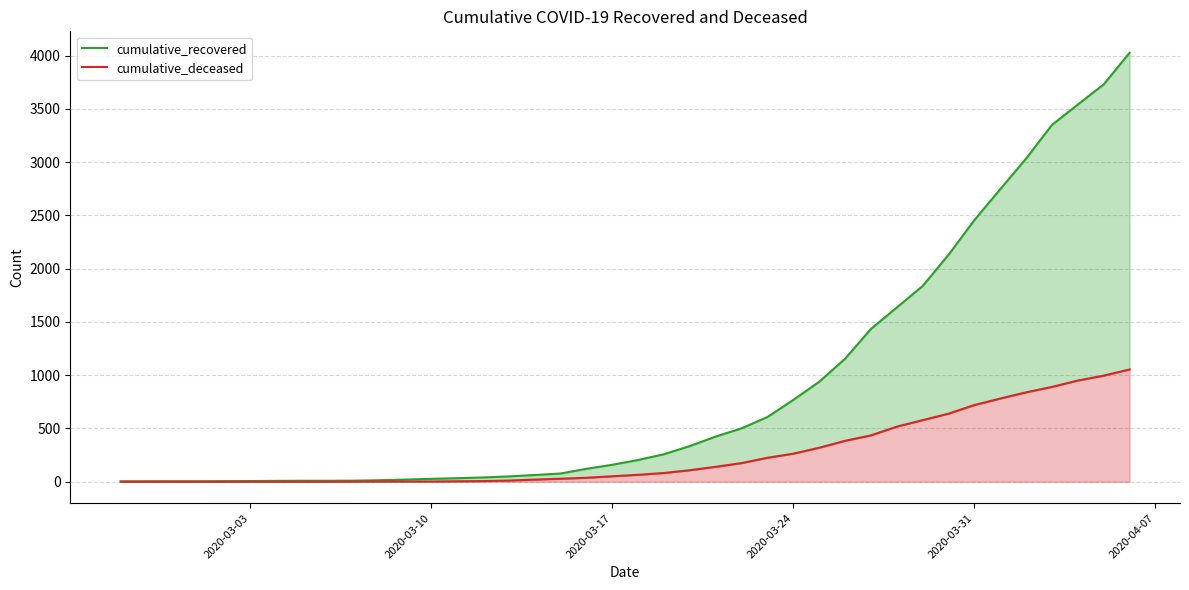

The value of cumulative_deceased at 2020-03-17 is 51. True or false?

True